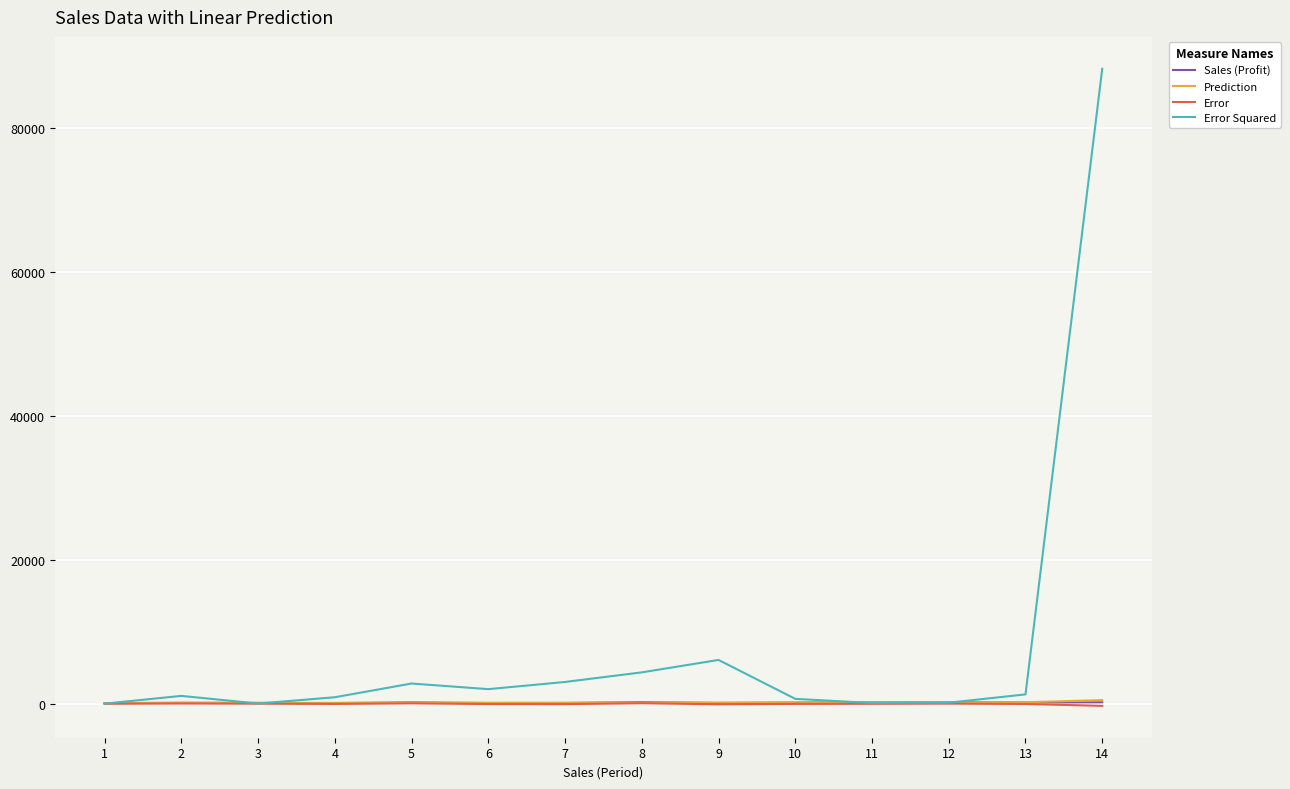

The value of Error Squared at 14 is 88209. True or false?

True